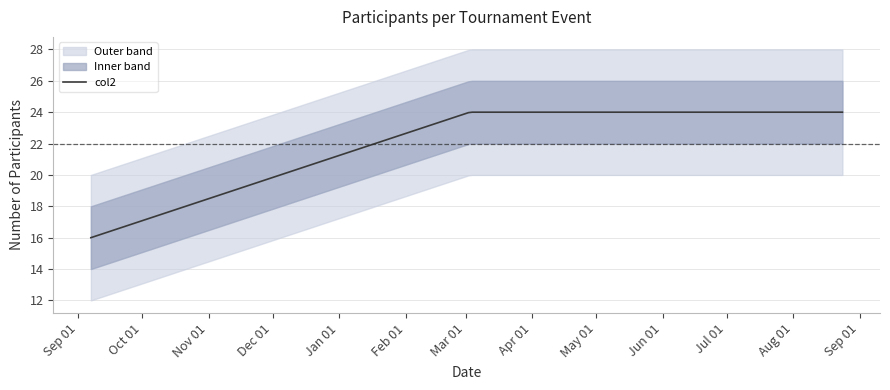

How many lines are shown in the chart?

1